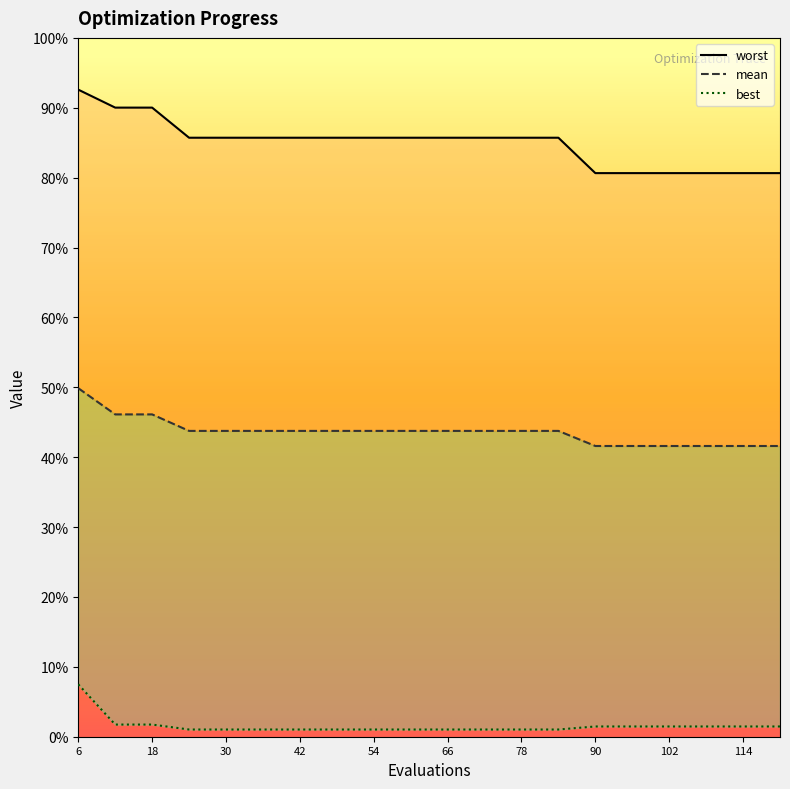

True or false: best and worst cross at least once.

False